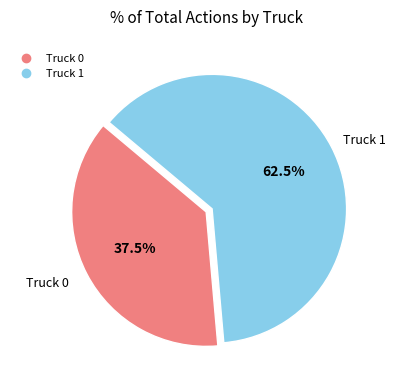

Between Truck 0 and Truck 1, which is larger?

Truck 1